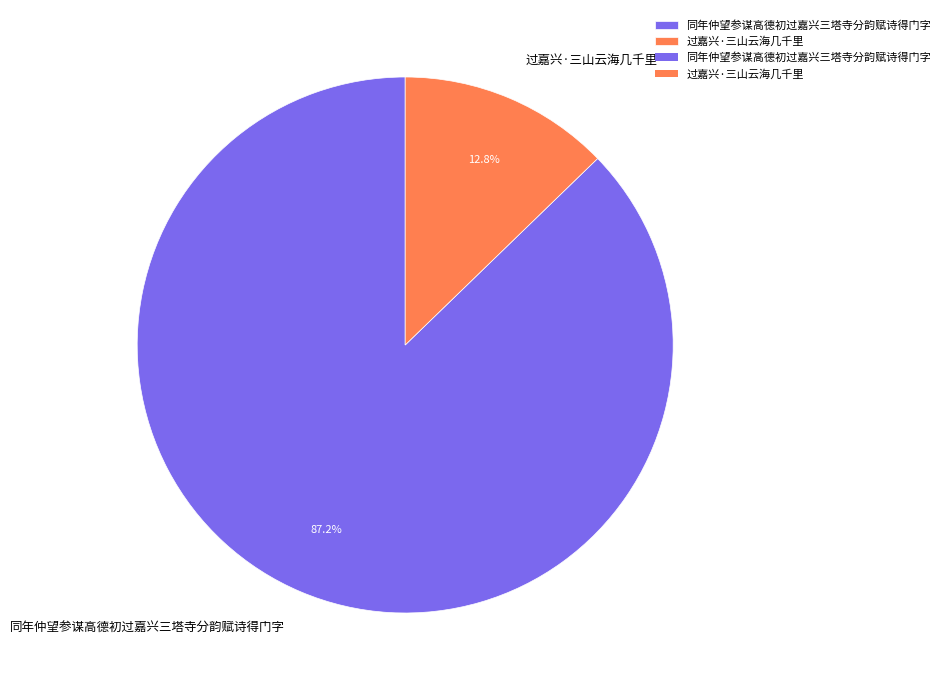

True or false: 同年仲望参谋高德初过嘉兴三塔寺分韵赋诗得门字 accounts for 87% of the total.

True